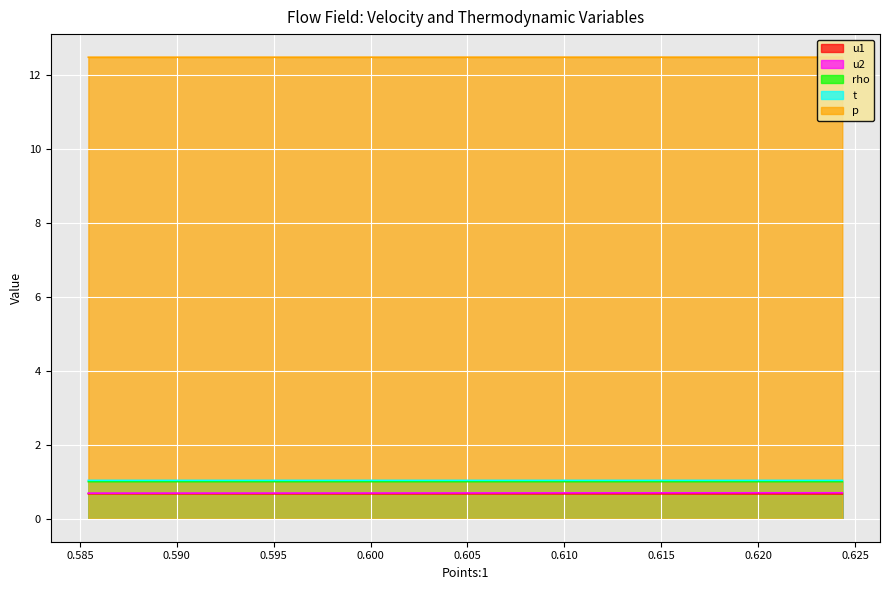

List the series in order of their peak value, lowest first.

u1, u2, rho, t, p